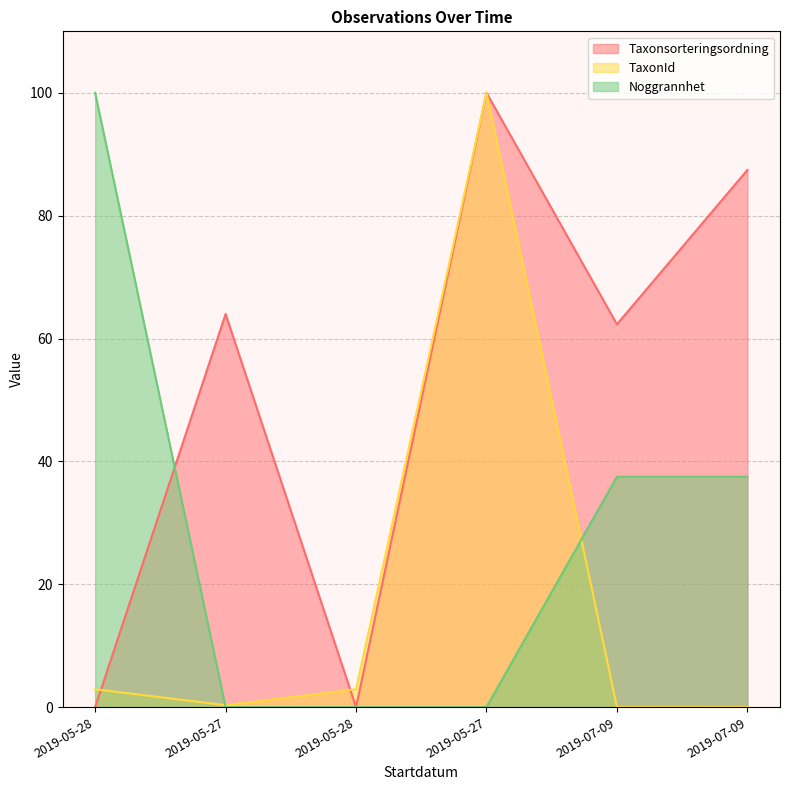

What are all the series names shown in the legend?

Taxonsorteringsordning, TaxonId, Noggrannhet